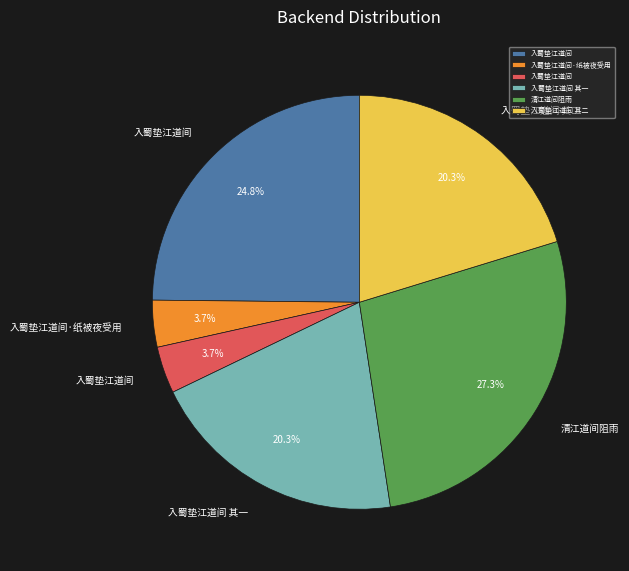

To the nearest percent, what is the difference between the largest and smallest slice percentages?

24%